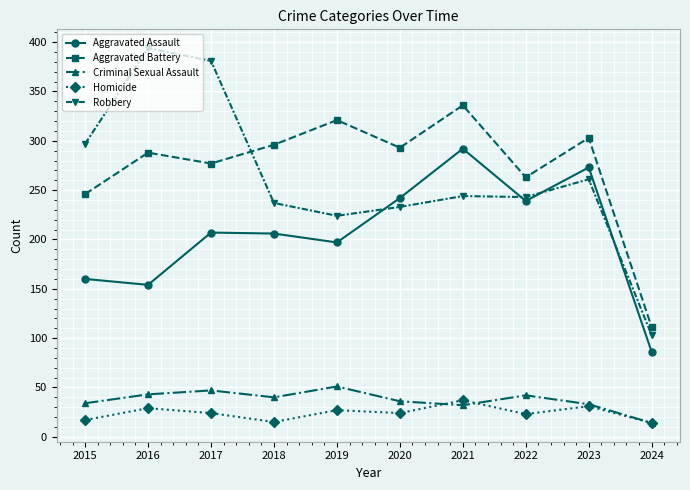

Which series has the largest total across all categories?

Aggravated Battery